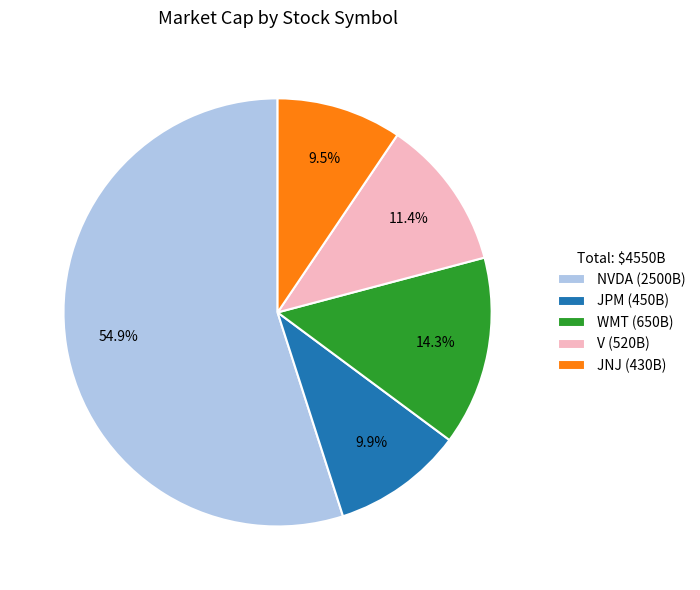

To the nearest percent, what is the difference between the largest and smallest slice percentages?

45%